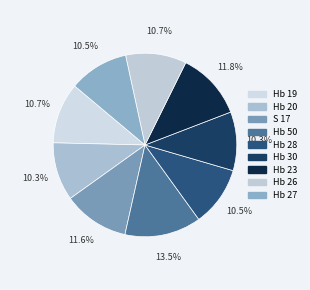

What percentage do Hb 50 and Hb 27 together represent?

24.0%